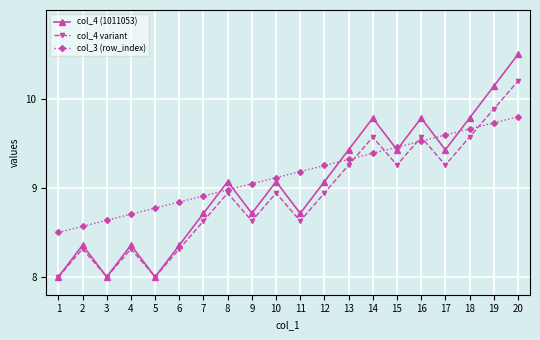

What is the difference between the second highest and minimum values in the col_4 (1011053) series?

2.1